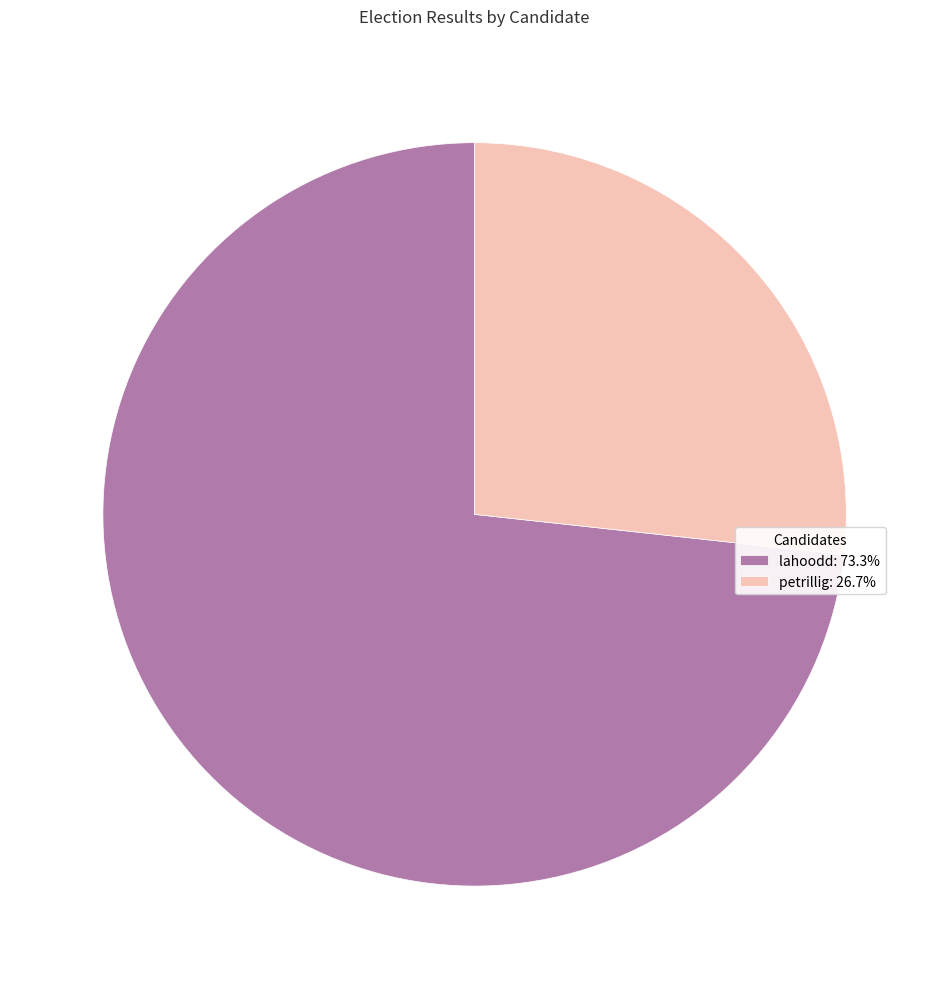

Which category accounts for the majority?

lahoodd